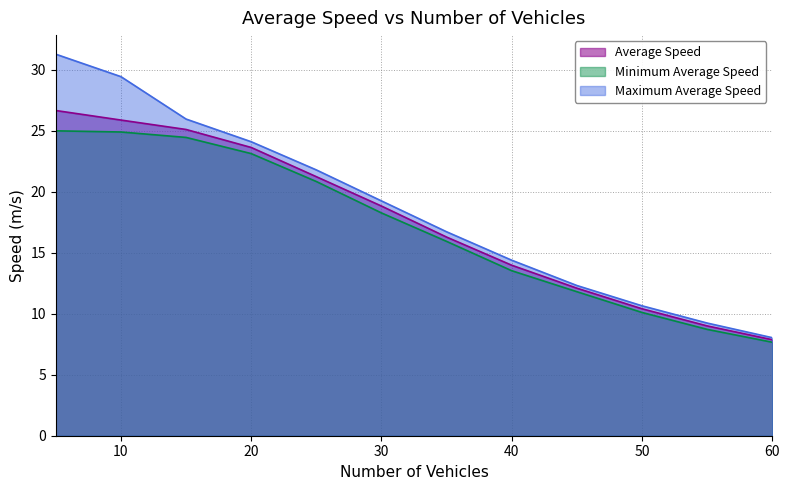

List the series in order of their overall mean, highest first.

Maximum Average Speed, Average Speed, Minimum Average Speed